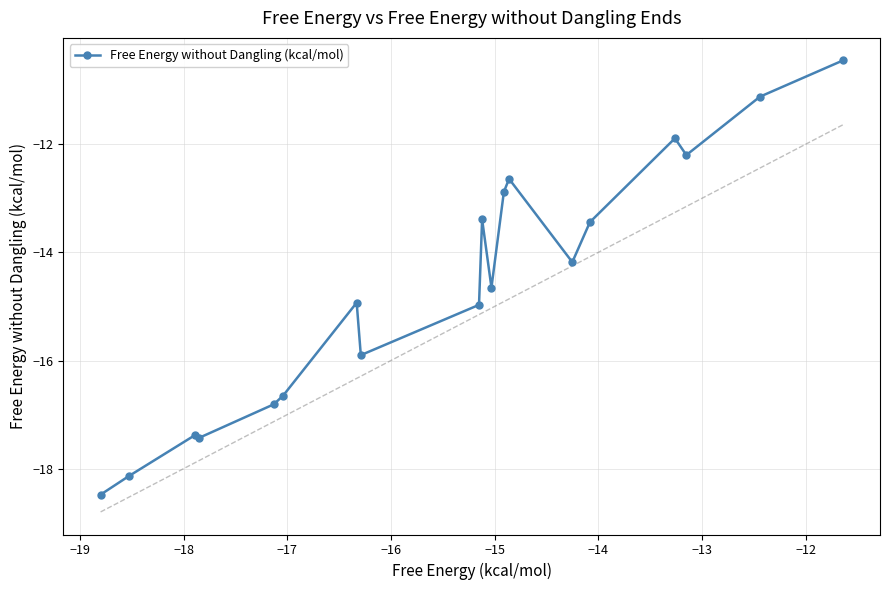

True or false: Free Energy without Dangling (kcal/mol) has more than 2 points higher than both neighbors.

True